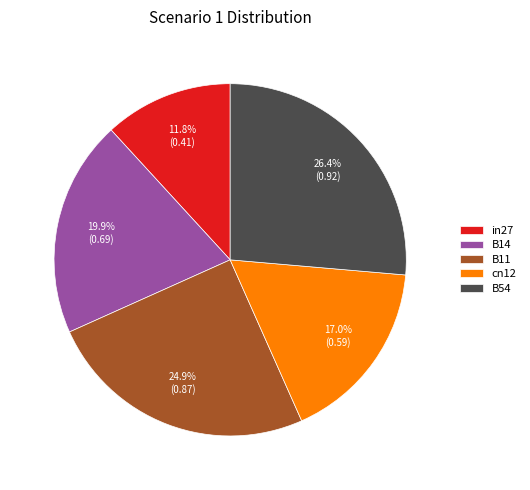

True or false: in27 accounts for 24% of the total.

False